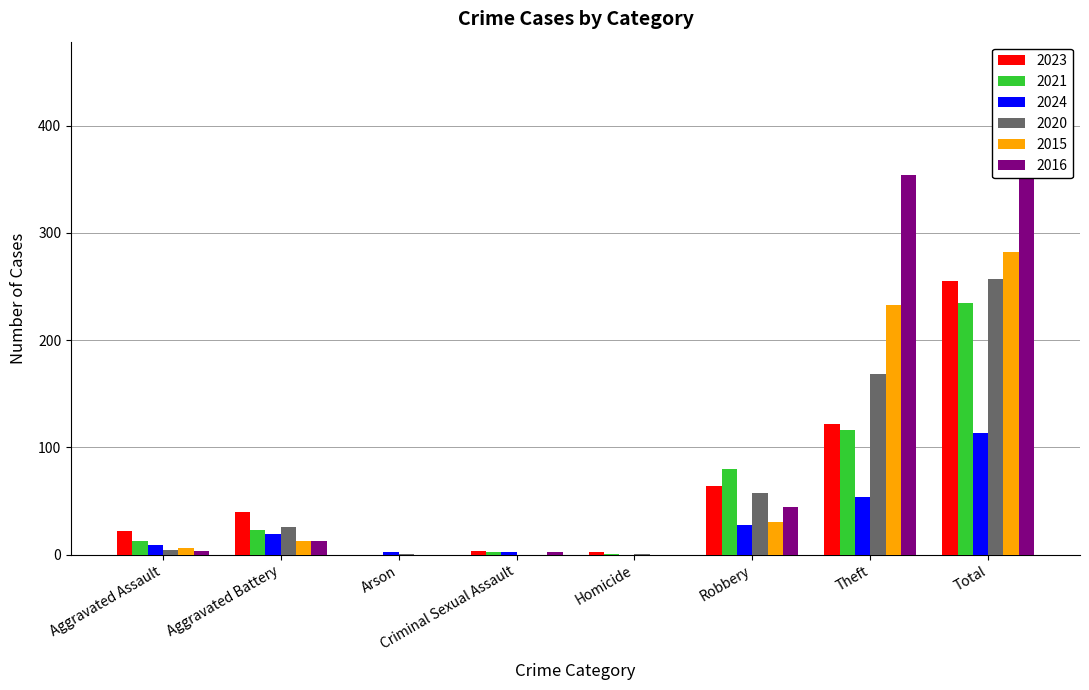

What is the sum of the 2024 values at Theft and Homicide?

54